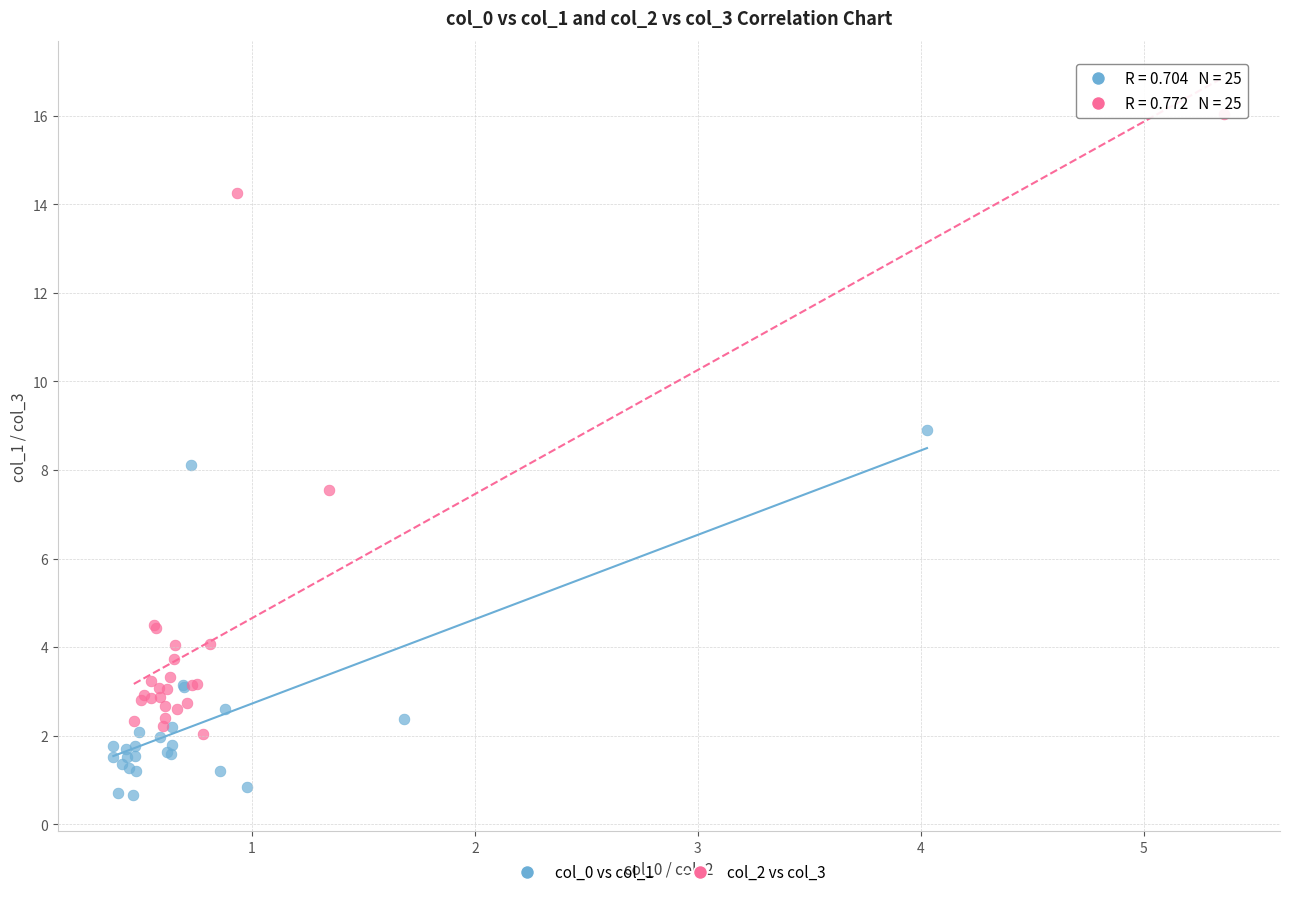

Which series has the largest Y range (max minus min)?

col_2 vs col_3